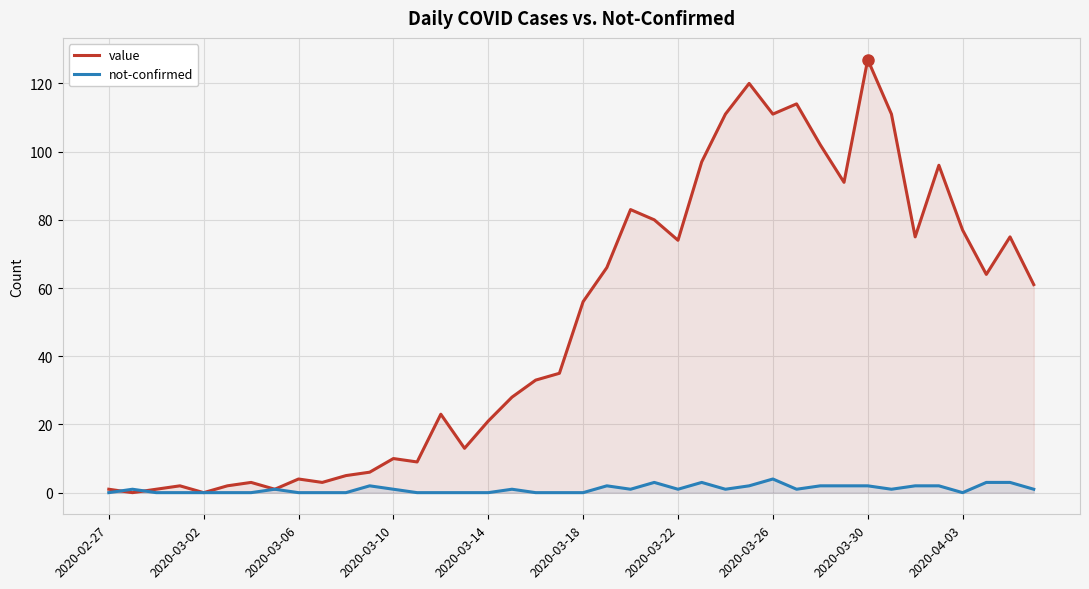

What is the difference between the maximum and minimum values in the not-confirmed series?

4